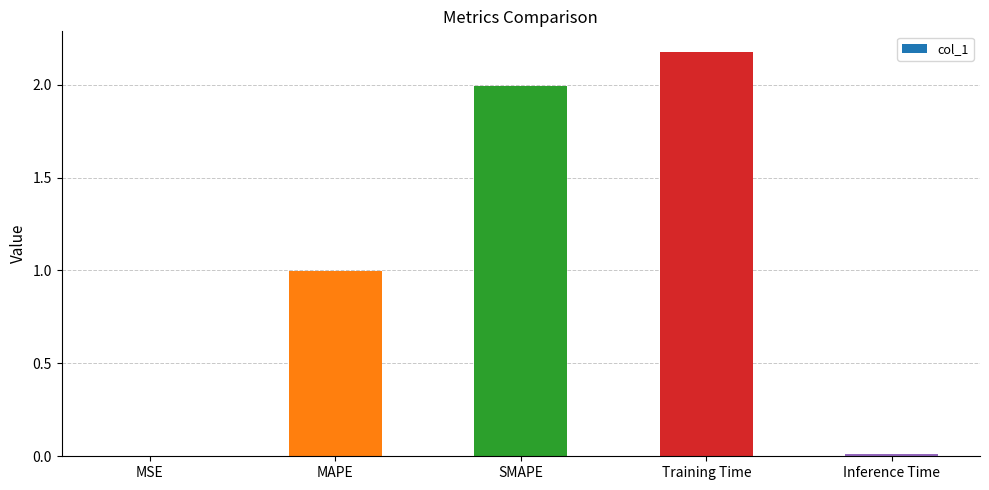

What is the difference between the values at Inference Time and MAPE?

1.0